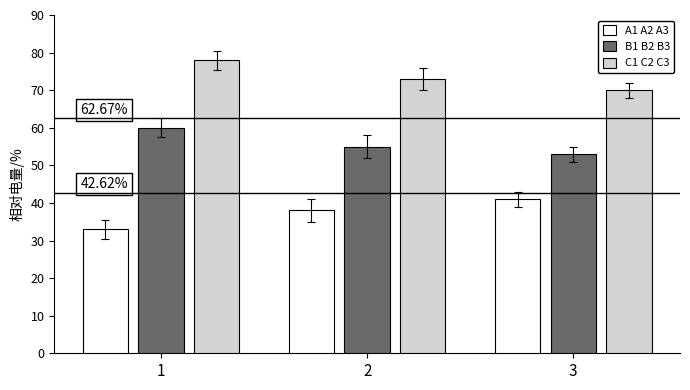

At which category is the sum across all series the highest?

1